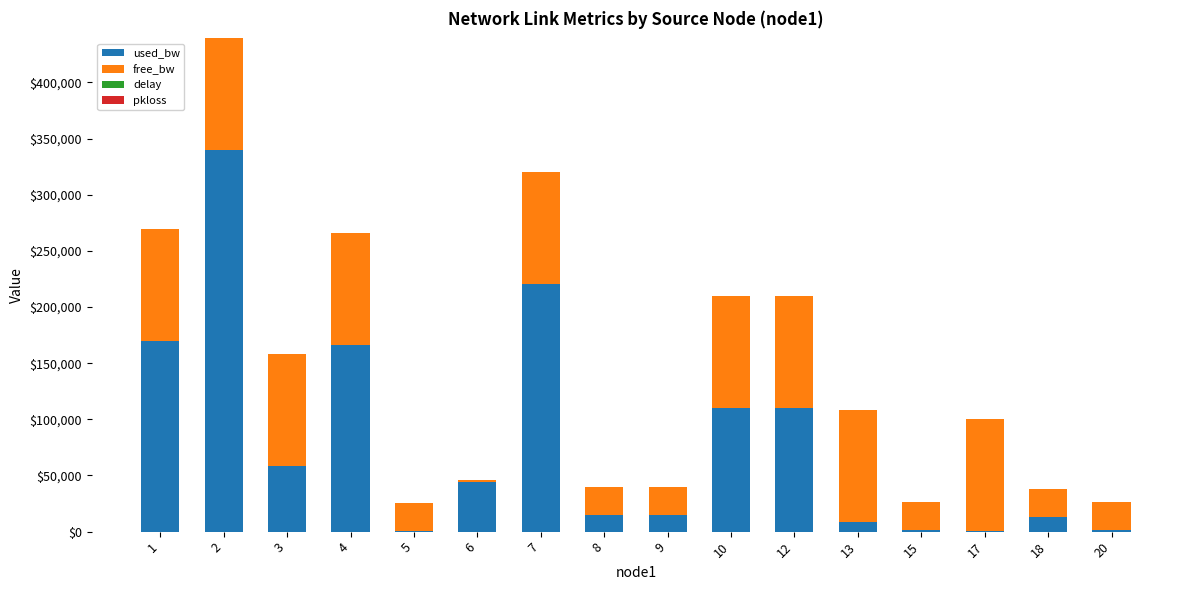

What is the sum of all used_bw values?

1271757.1